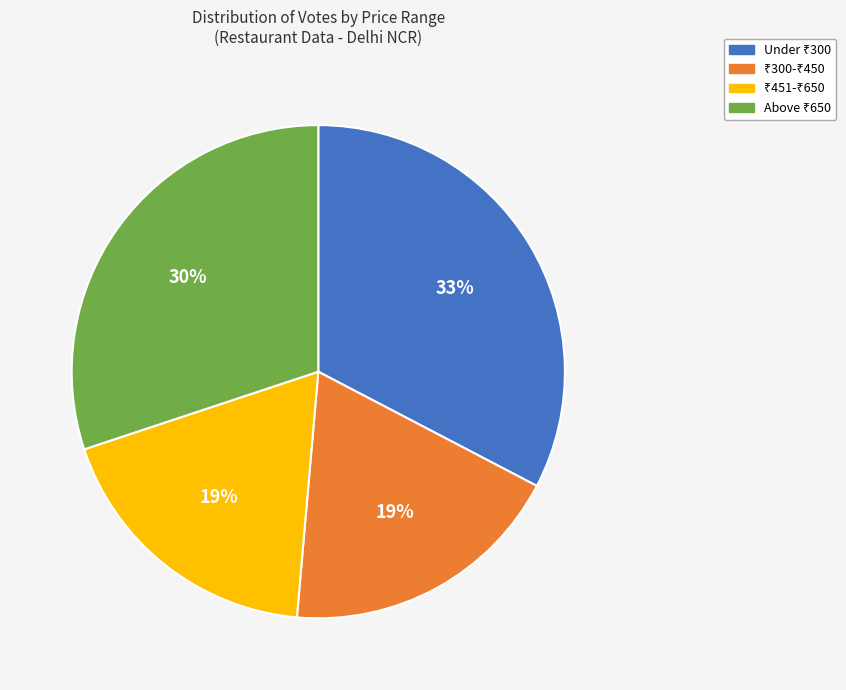

Is there a majority slice in this chart?

No